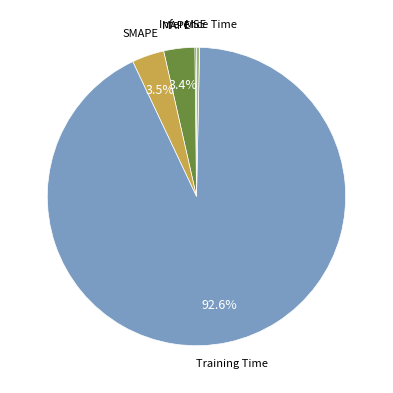

To the nearest percent, what is the difference between the largest and smallest slice percentages?

92%